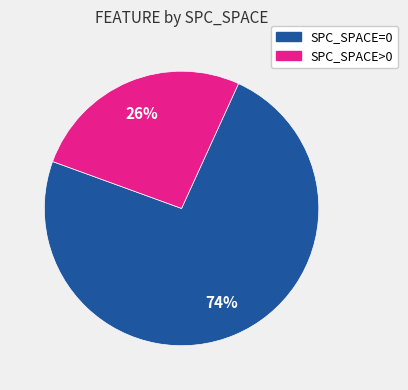

To the nearest percent, what is the average slice percentage?

50%